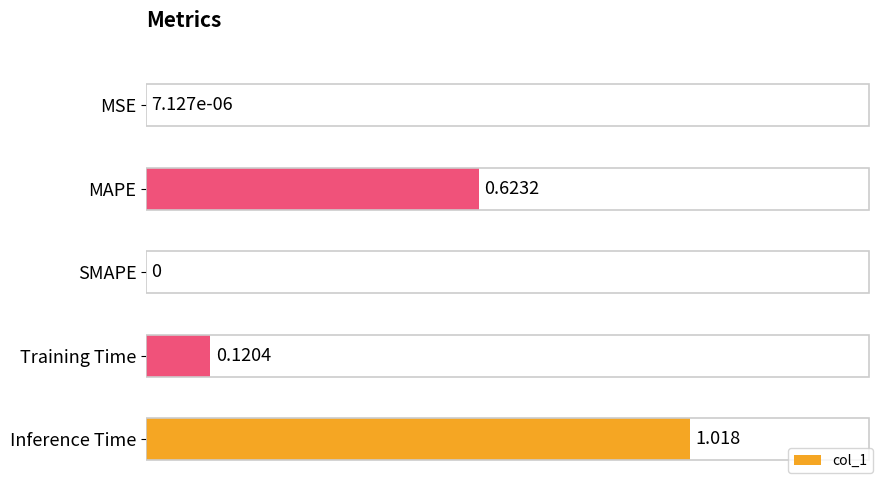

Which label corresponds to the largest value in the chart?

Inference Time